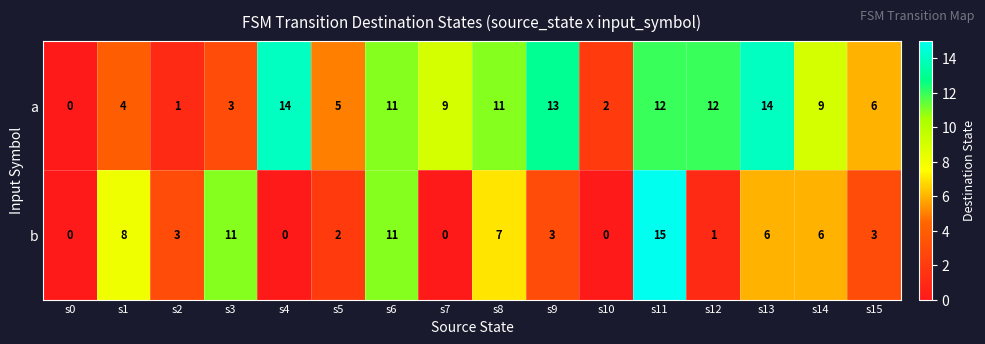

What is the sum of all a values?

126